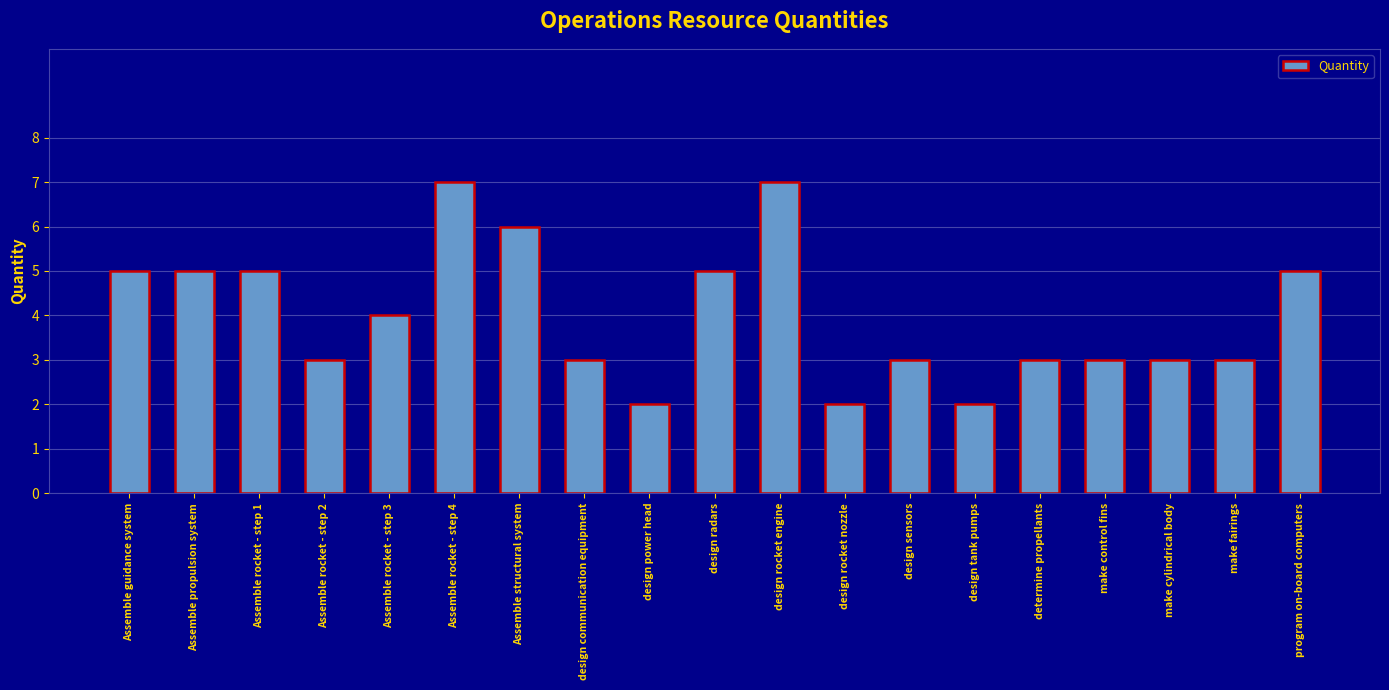

Is it true that the value at Assemble guidance system is 3?

False